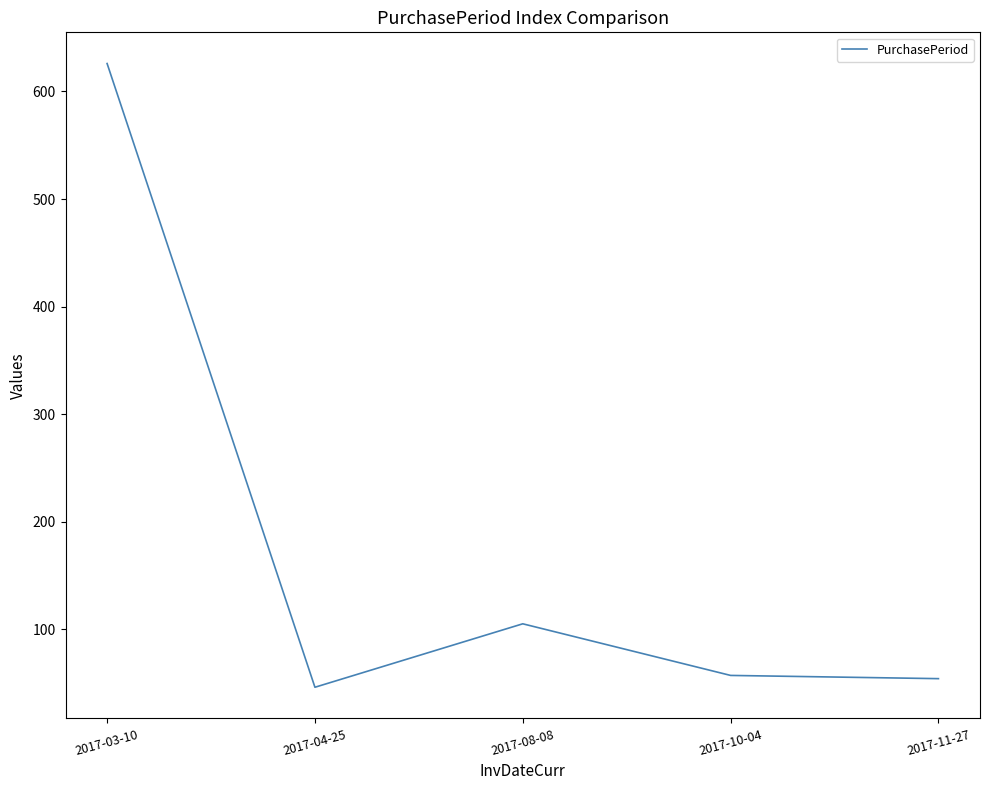

Where is the first local minimum?

2017-04-25